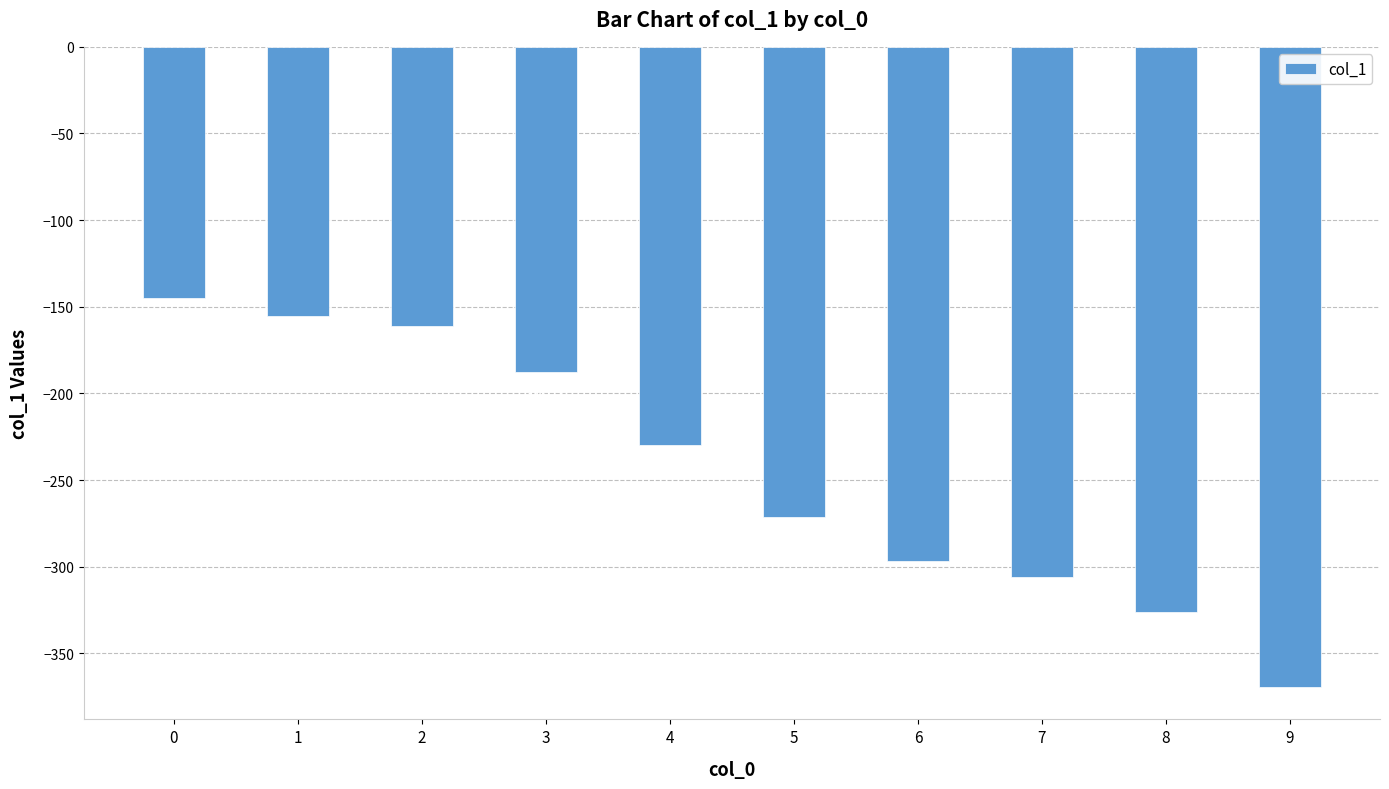

Rank the categories by value from highest to lowest.

0, 1, 2, 3, 4, 5, 6, 7, 8, 9